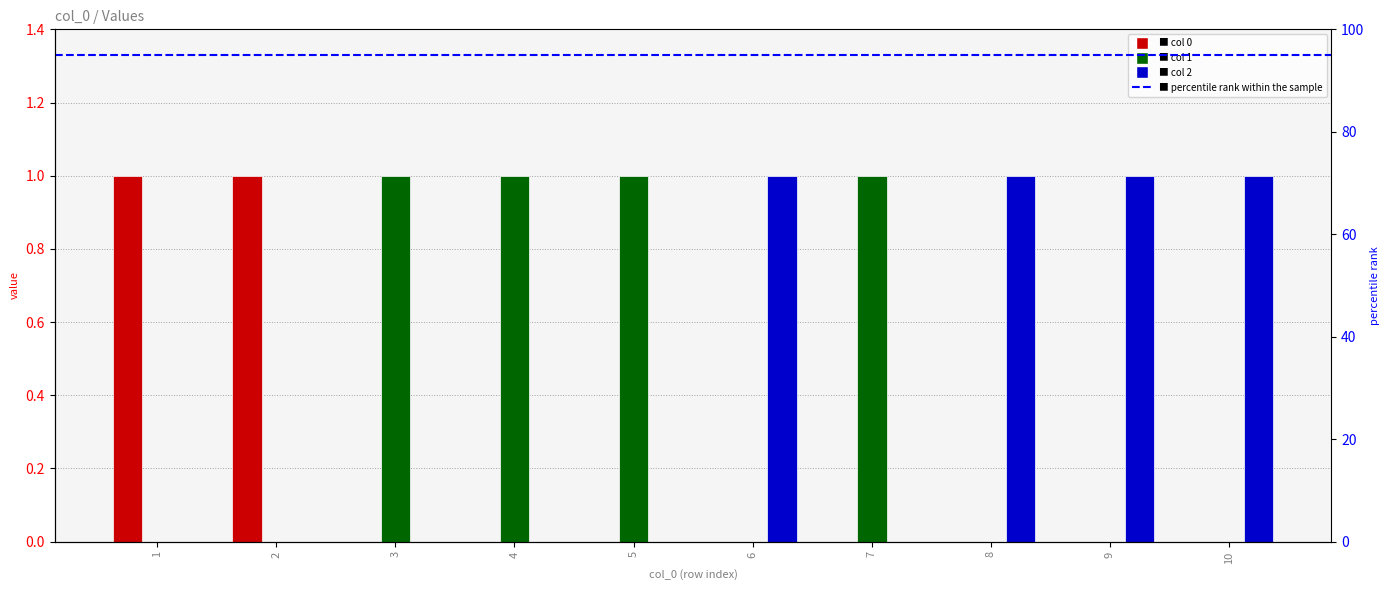

The 1 series shows 0 at 8. True or false?

False